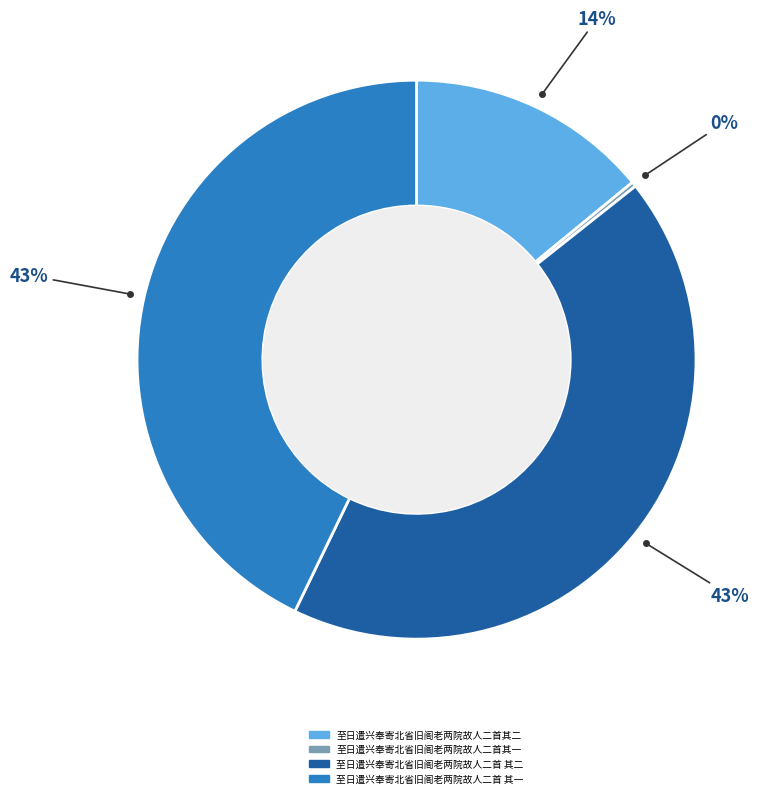

To the nearest percent, what is the combined percentage of 至日遣兴奉寄北省旧阁老两院故人二首 其一 and 至日遣兴奉寄北省旧阁老两院故人二首其一?

43%